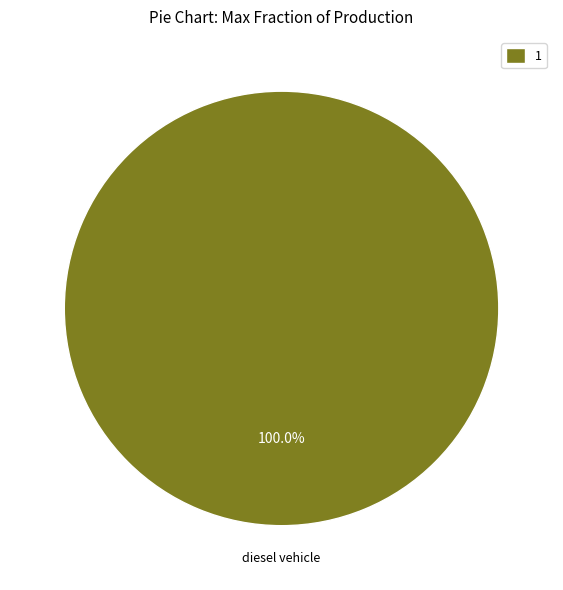

How many slices are in this pie chart?

1